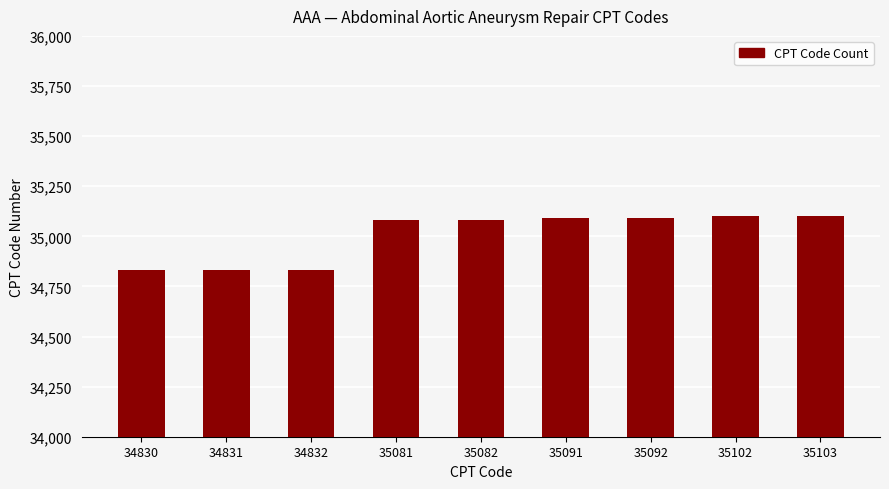

Approximately how many times larger is the value at 35091 compared to 35081?

1.0